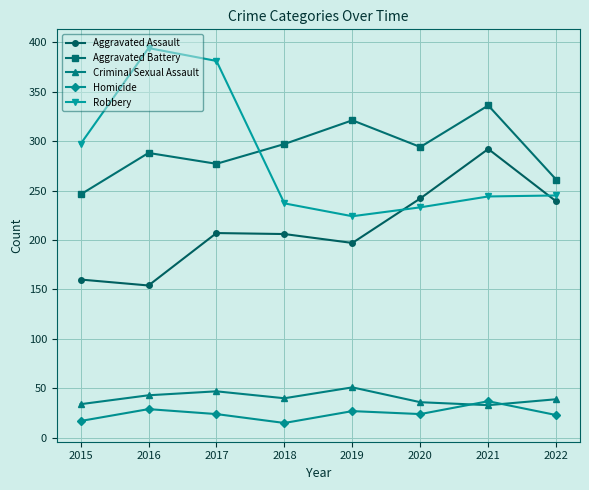

What is the highest value of the Robbery series?

394